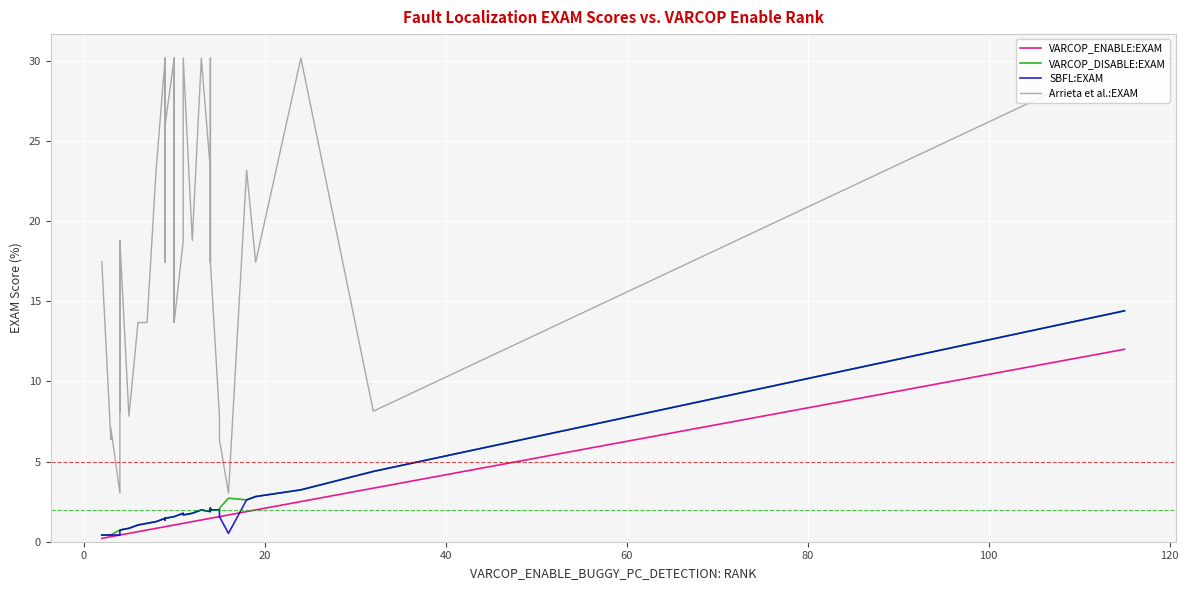

In VARCOP_DISABLE:EXAM, how many points are lower than both neighbors (excluding endpoints)?

3